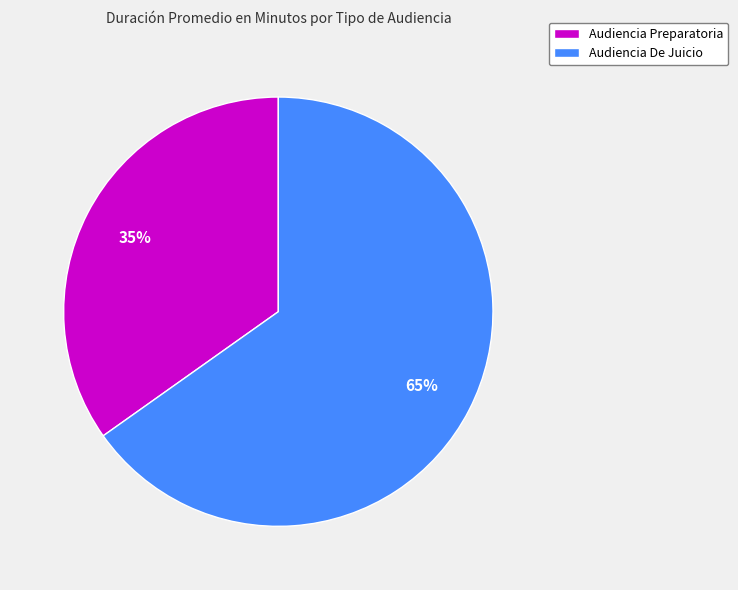

Which category accounts for the majority?

Audiencia De Juicio